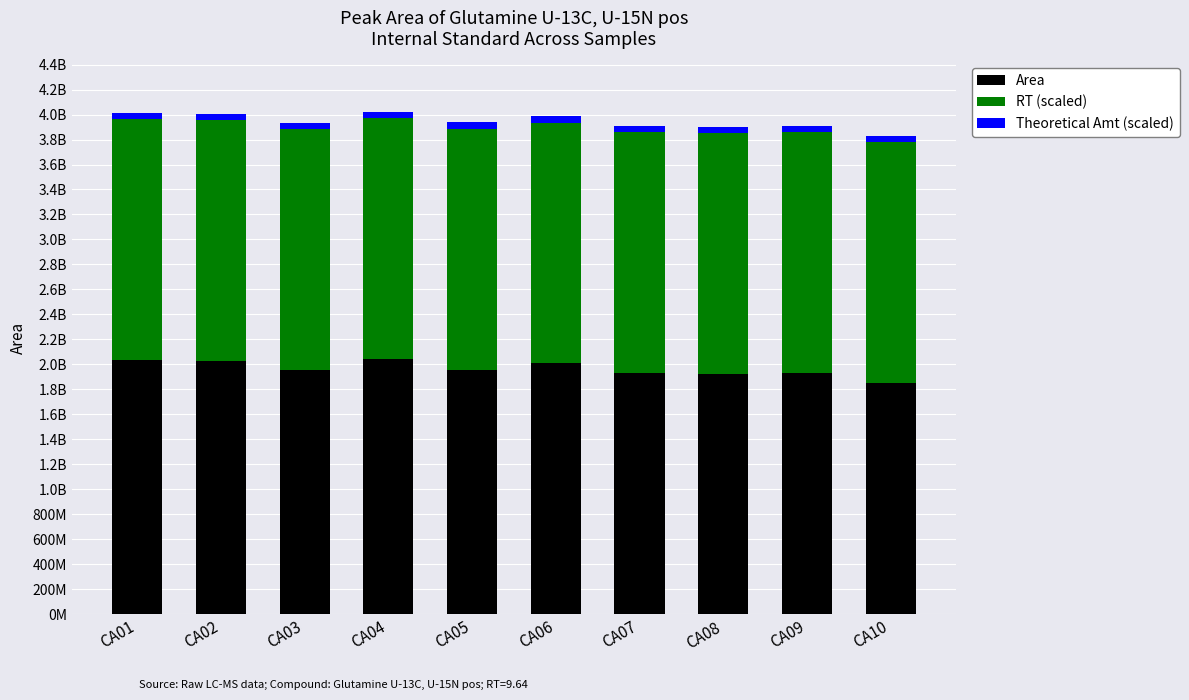

Which series changed the most between CA01 and CA06?

Area